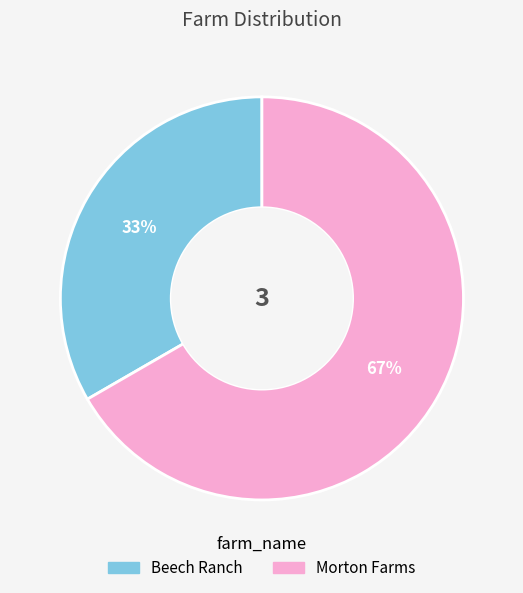

How many slices are in this pie chart?

2